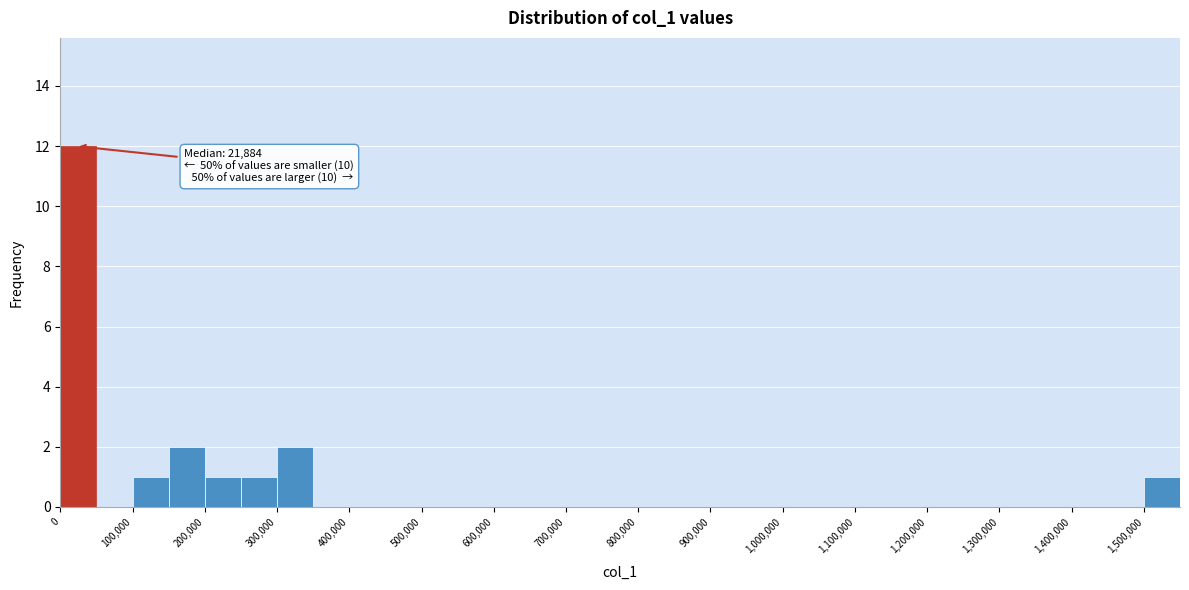

Which range on the x-axis has the tallest bar?

0 to 50000